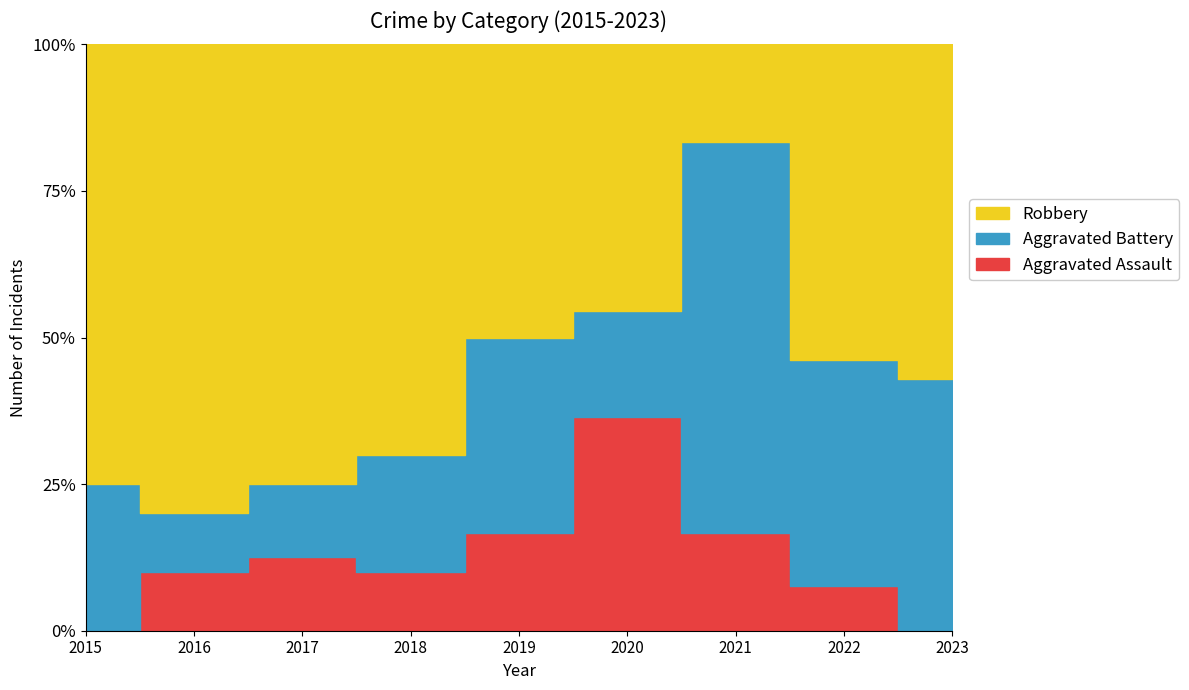

List the series in order of their peak value, highest first.

Robbery, Aggravated Battery, Aggravated Assault